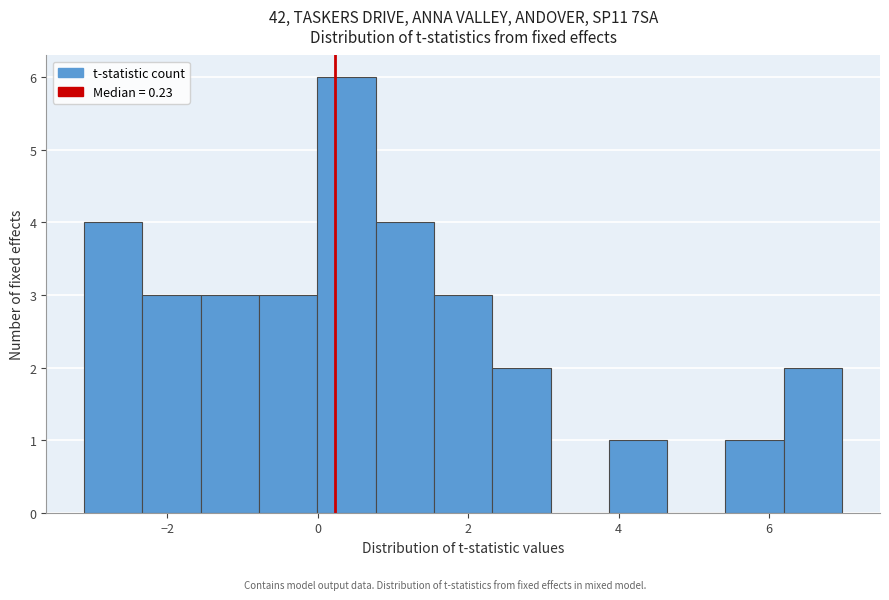

Read against the x-axis, roughly where is the centre of the tallest bar?

0.4